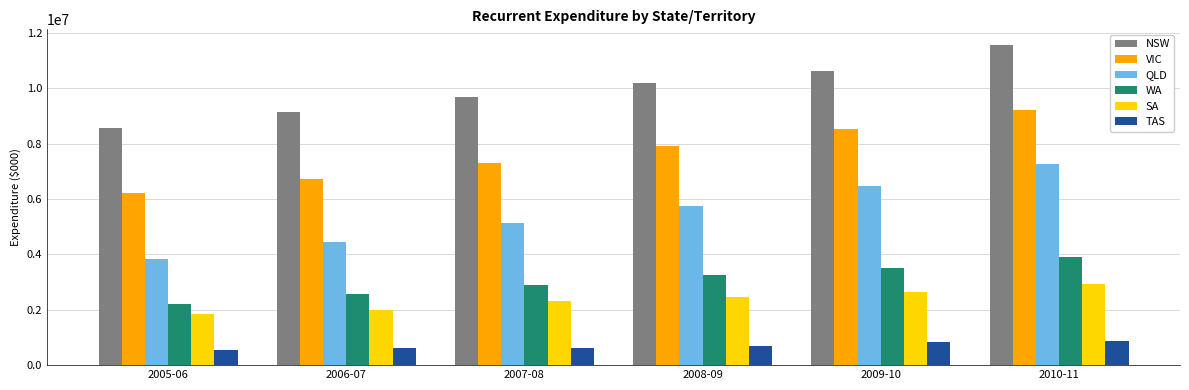

The SA series shows 1983575 at 2006-07. True or false?

True